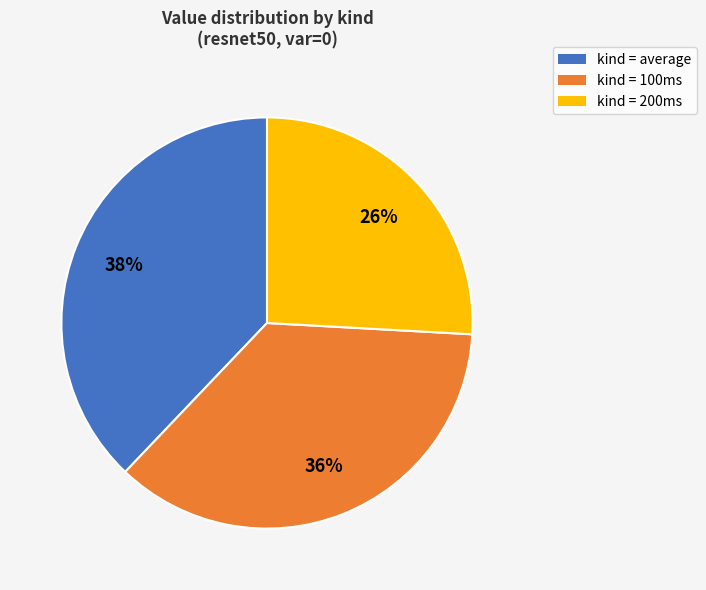

True or false: kind = 200ms accounts for 13% of the total.

False